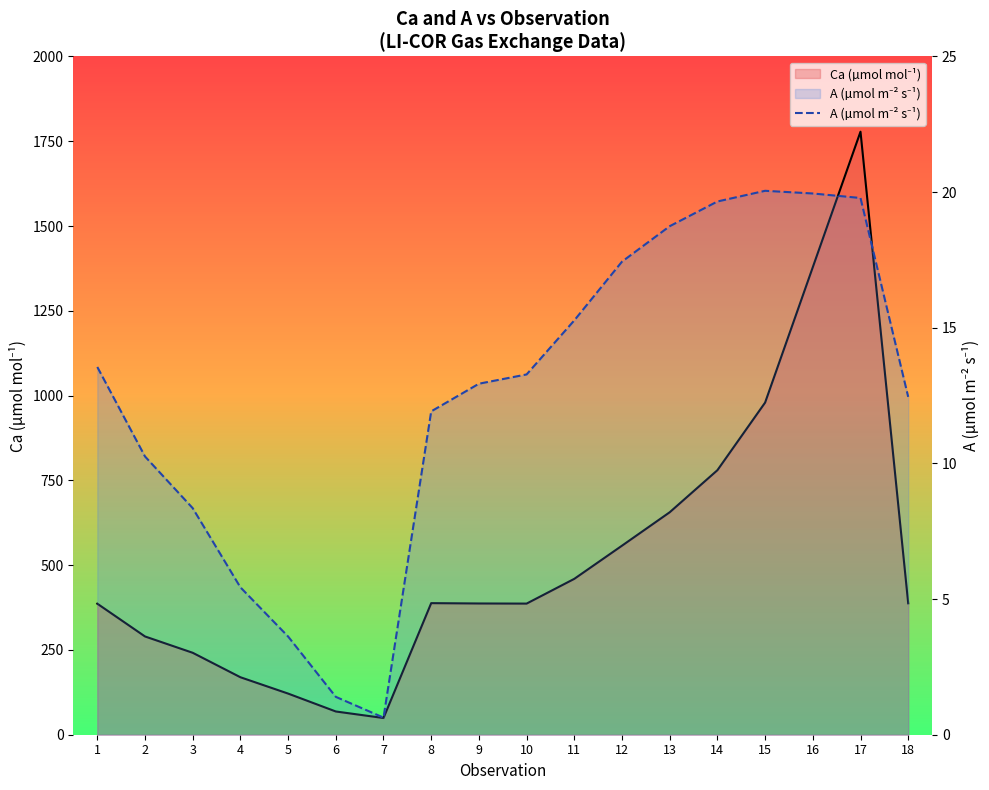

What is the difference between the maximum and second lowest values?

18.7